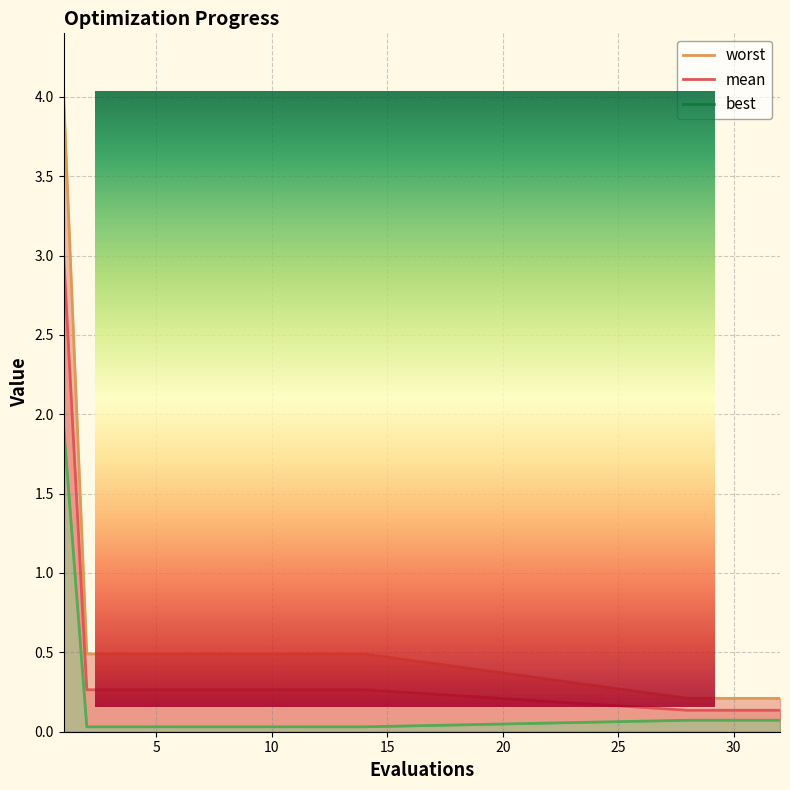

At how many categories does at least one series exceed 2?

1